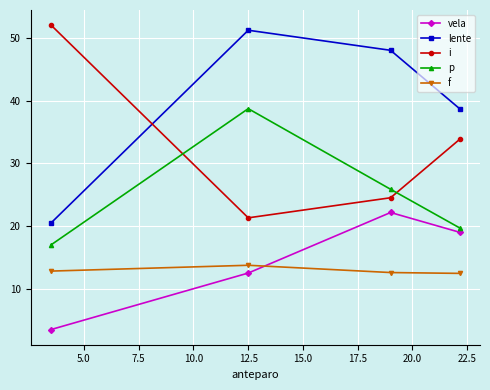

What is the minimum value shown in the chart?

3.5